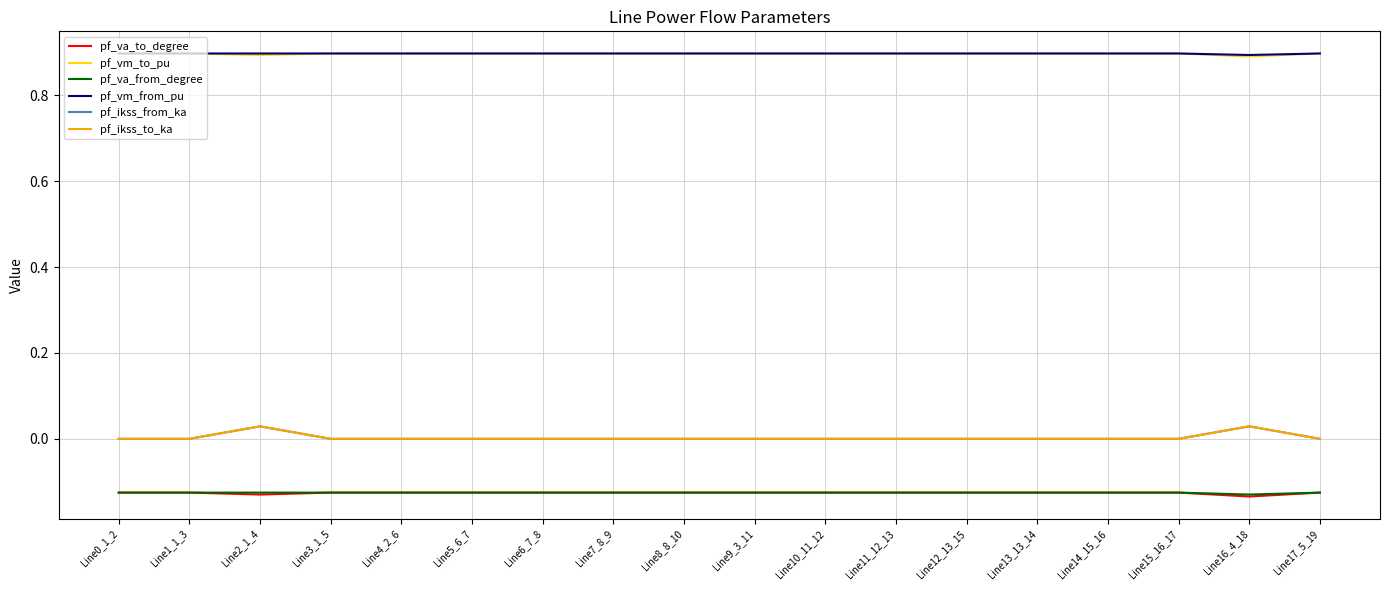

Does the chart display data point markers on the line(s)?

No